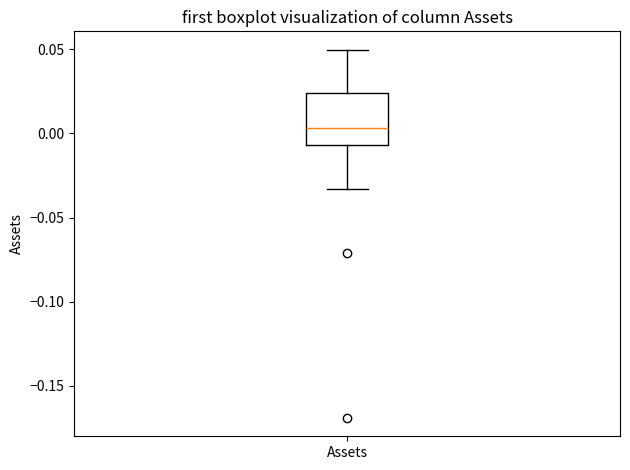

Where is the upper edge of the box for Assets on the y-axis? The values are not printed on the chart, so give them approximately, as read against the axis.

0.025